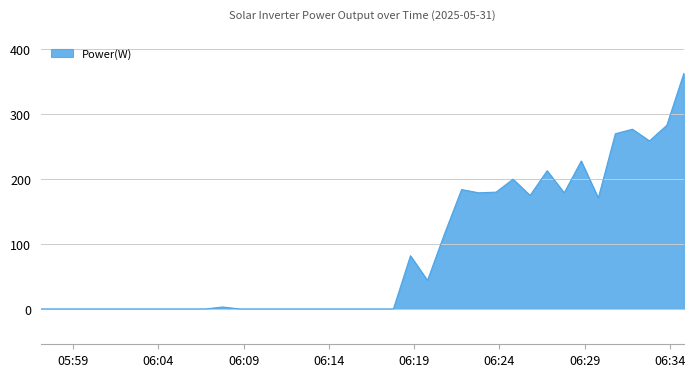

What is the greatest value displayed?

363